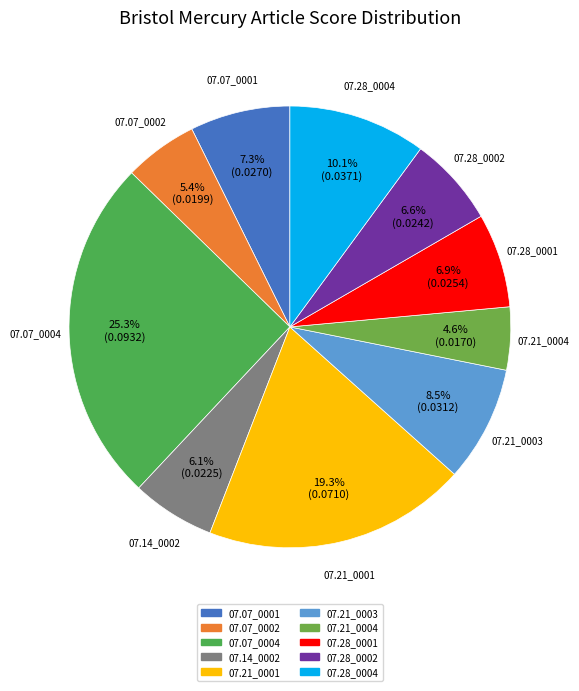

How many segments does this pie chart have?

10